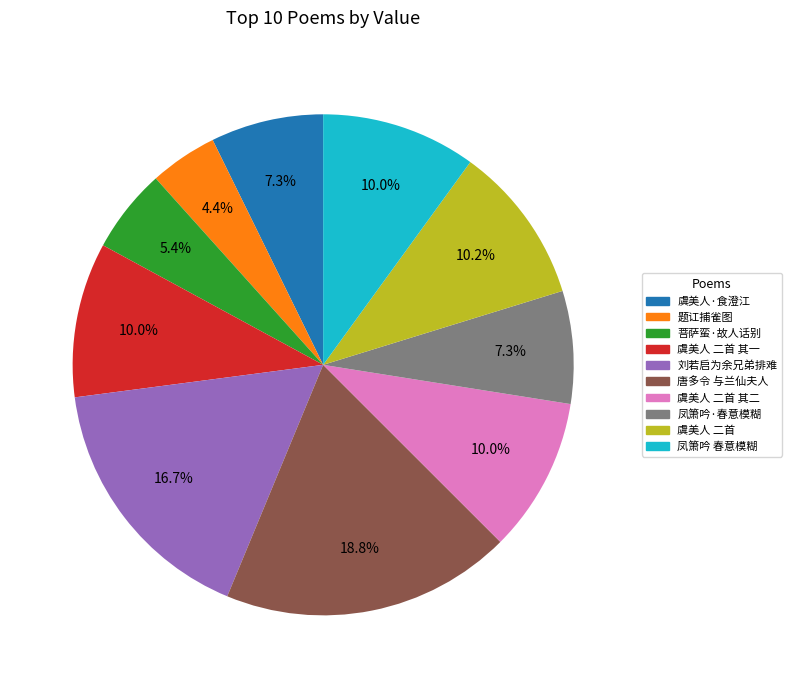

Is there any slice that represents more than half of the pie?

No